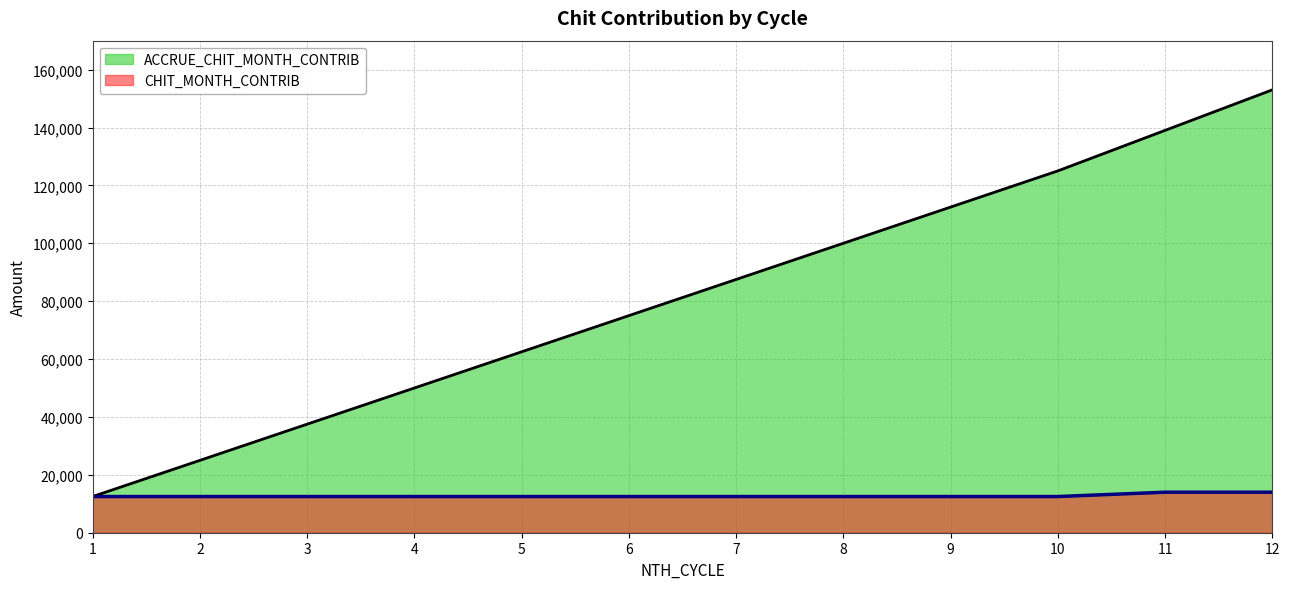

The CHIT_MONTH_CONTRIB series shows 20660 at 6. True or false?

False